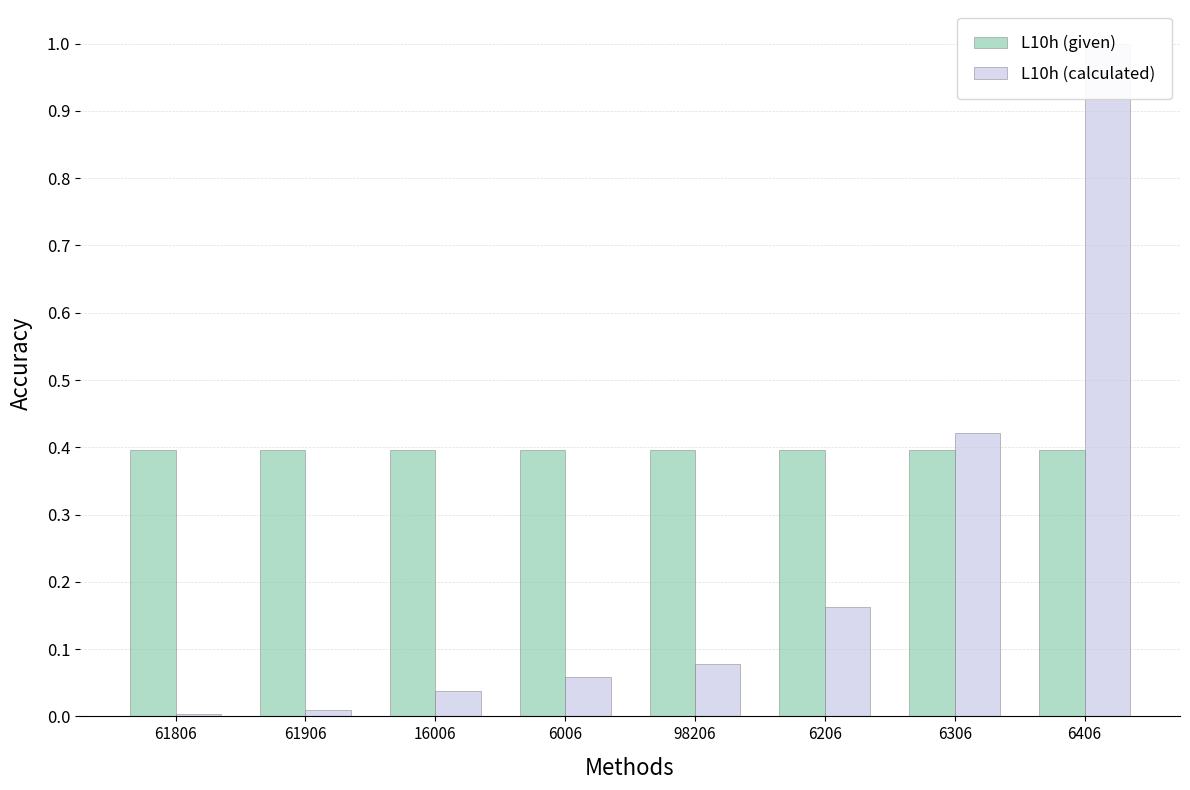

What is the maximum value for L10h (given)?

0.4